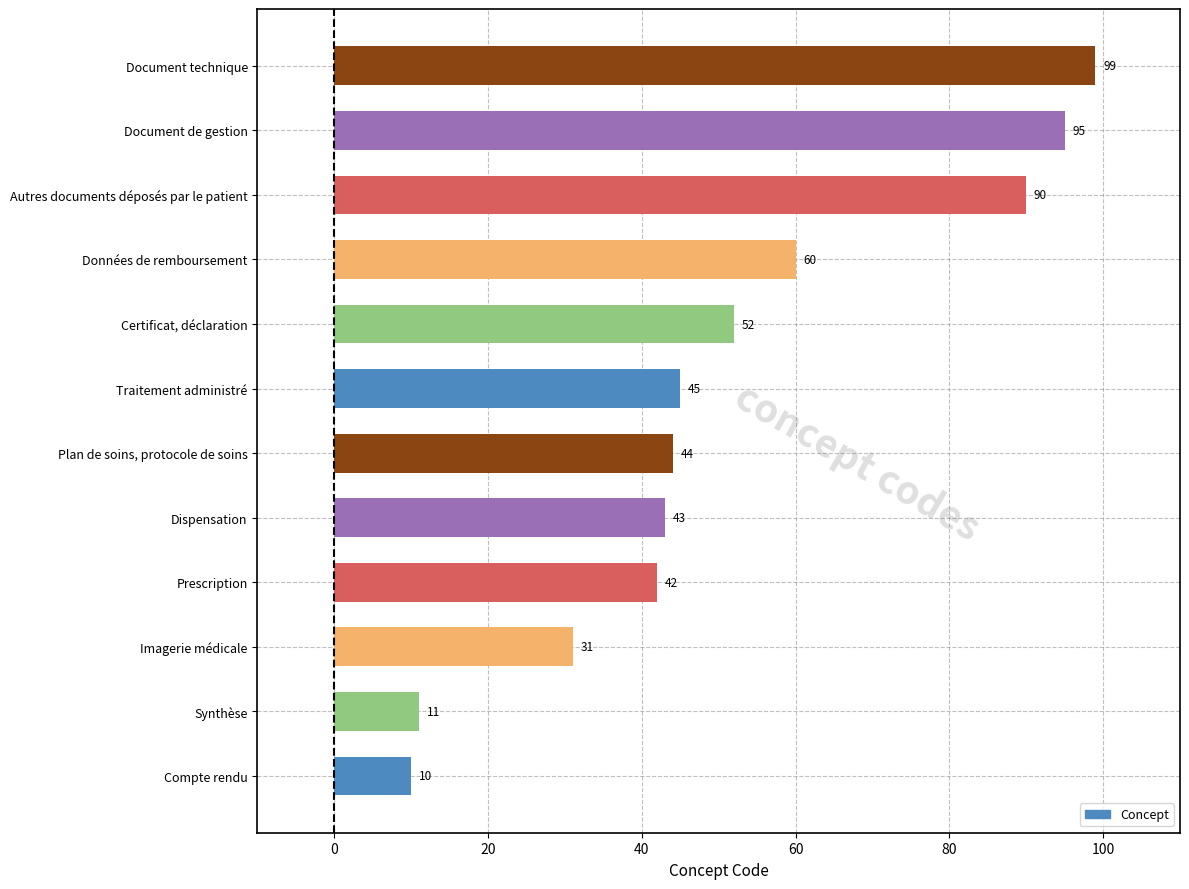

Is it true that the value at Prescription is 22?

False